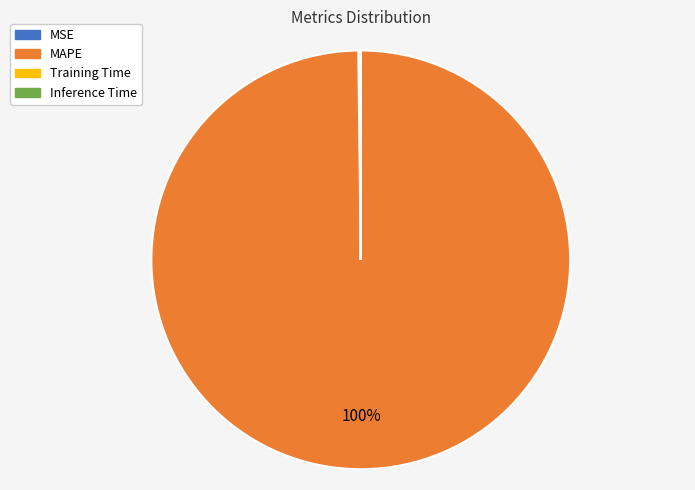

Which slice represents more than half of the pie?

MAPE